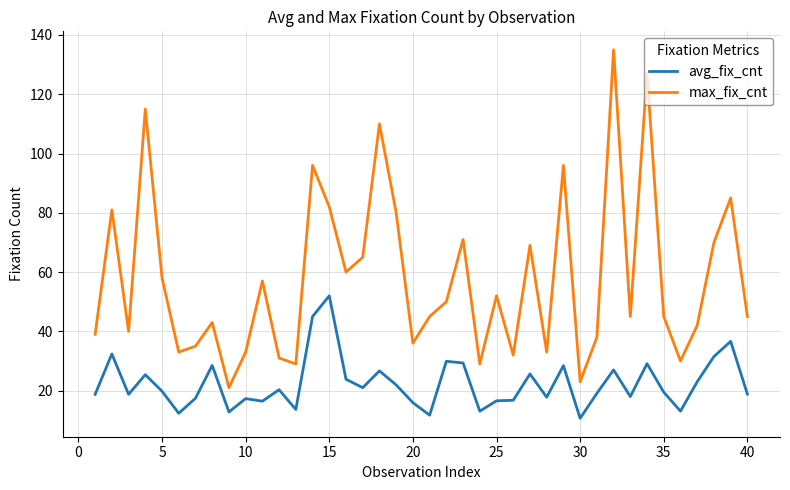

In max_fix_cnt, how many points are higher than both neighbors (excluding endpoints)?

13